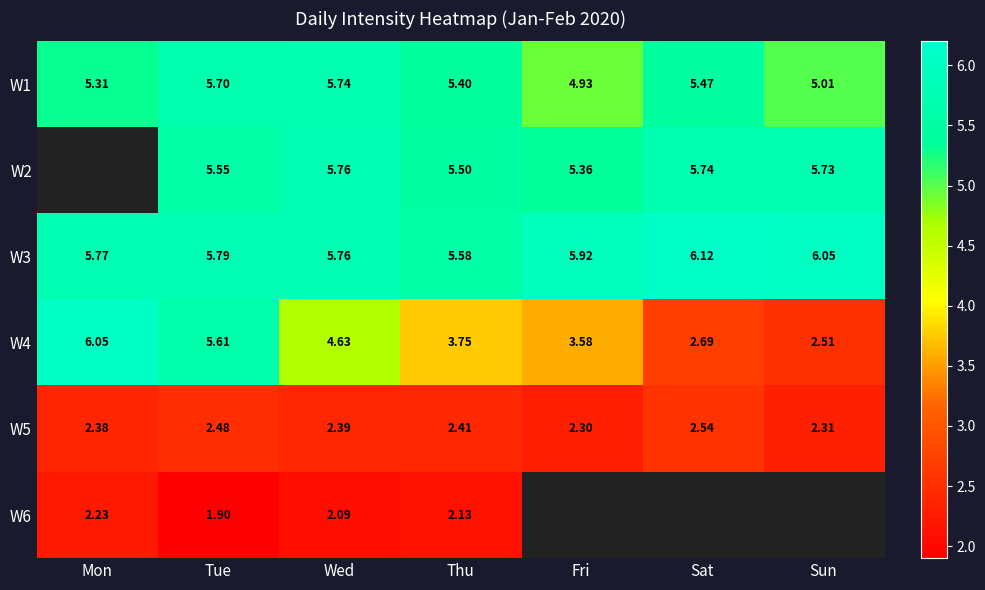

Is the value of W3 at Sun greater than the value of W2 at Sun?

Yes